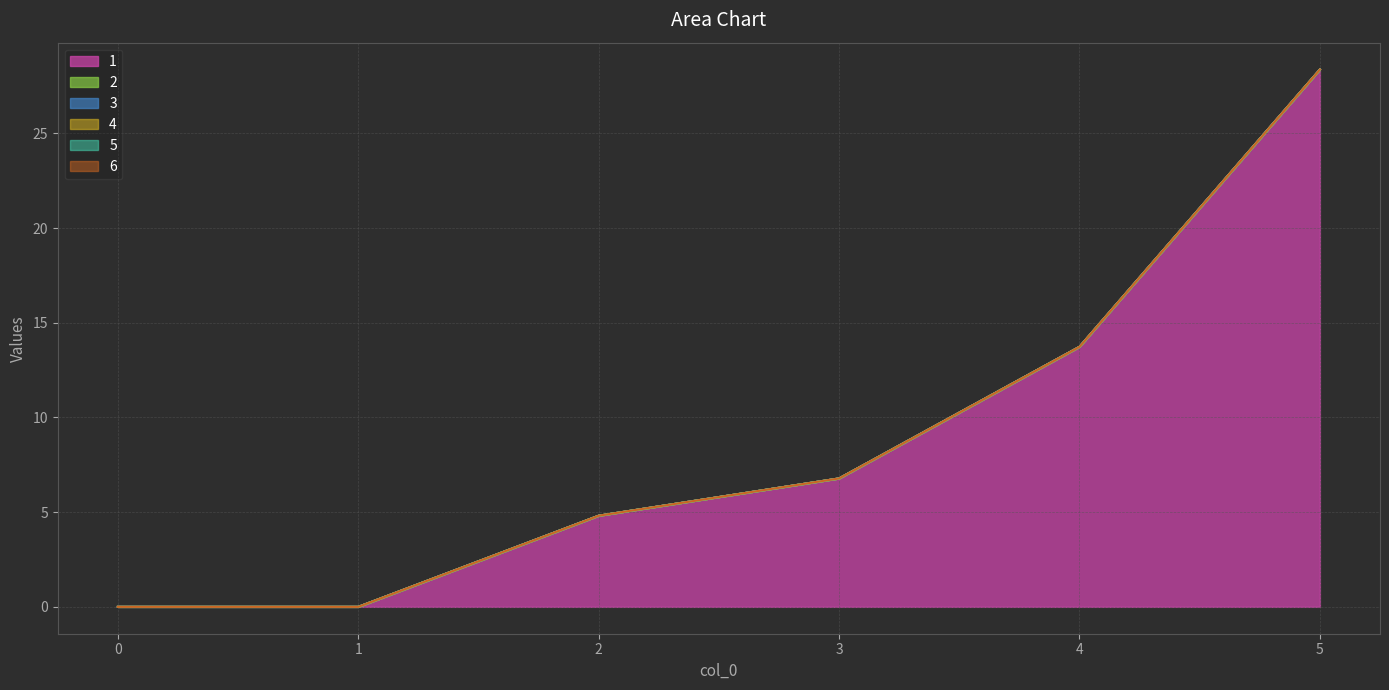

Which label corresponds to the largest value in the chart?

5